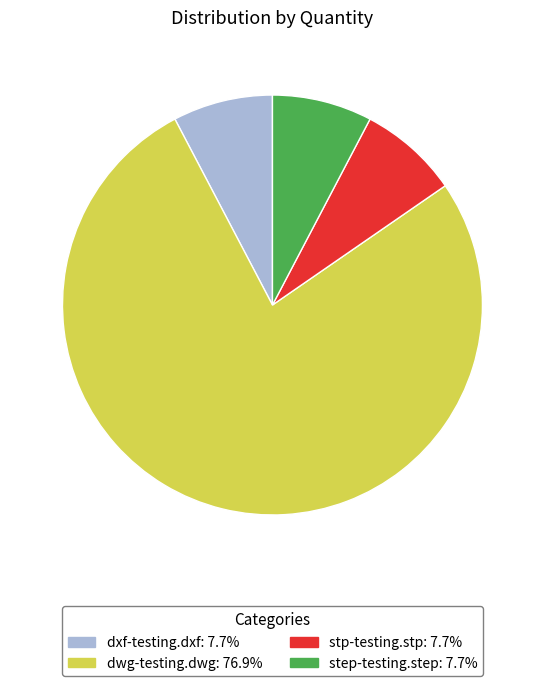

Which slice represents more than half of the pie?

dwg-testing.dwg